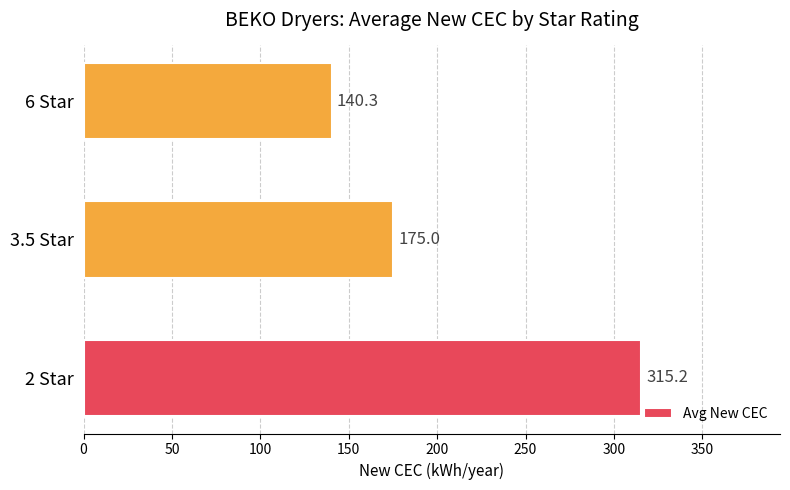

What is the minimum value shown in the chart?

140.3